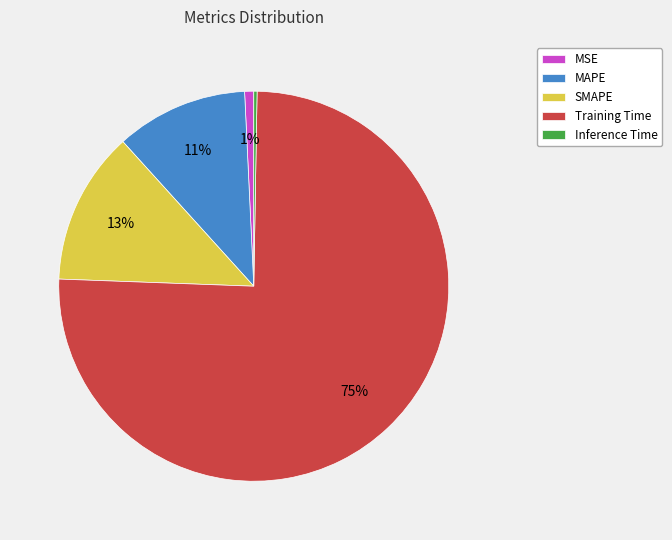

What percentage is the SMAPE slice, to the nearest percent?

13%